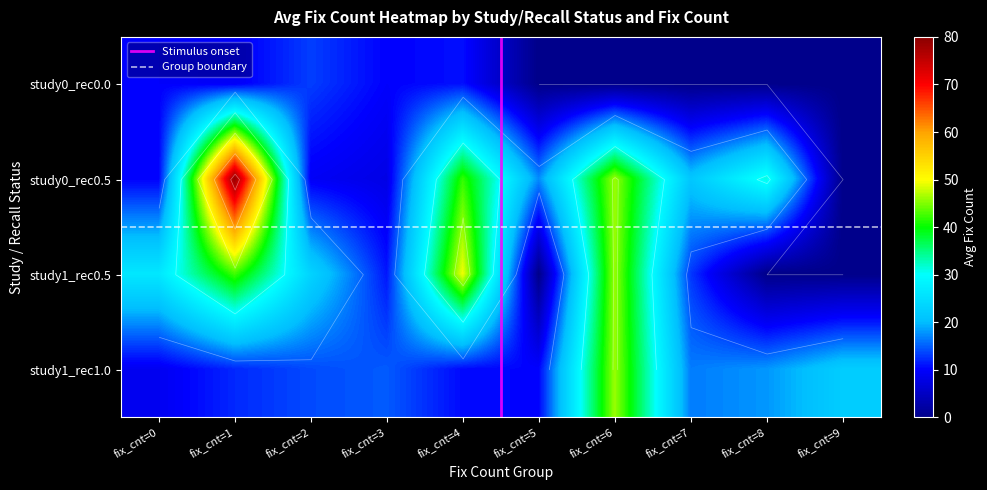

What is the difference between the study_status=0, recall_status=0.0 values at fix_cnt=6 and fix_cnt=2?

13.3